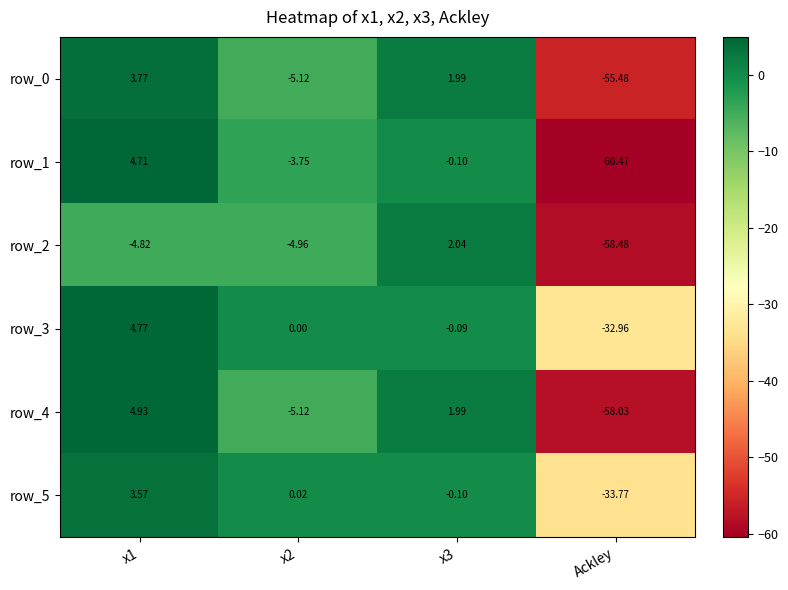

What is the difference between the second highest and second lowest values in the row_4 series?

7.1